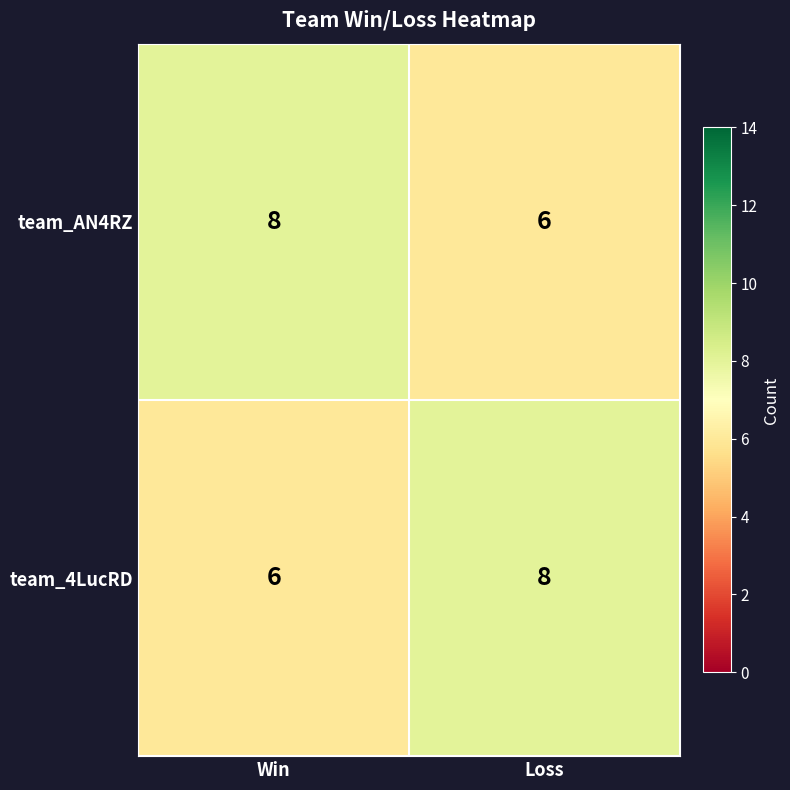

Read the team_AN4RZ value at Win.

8